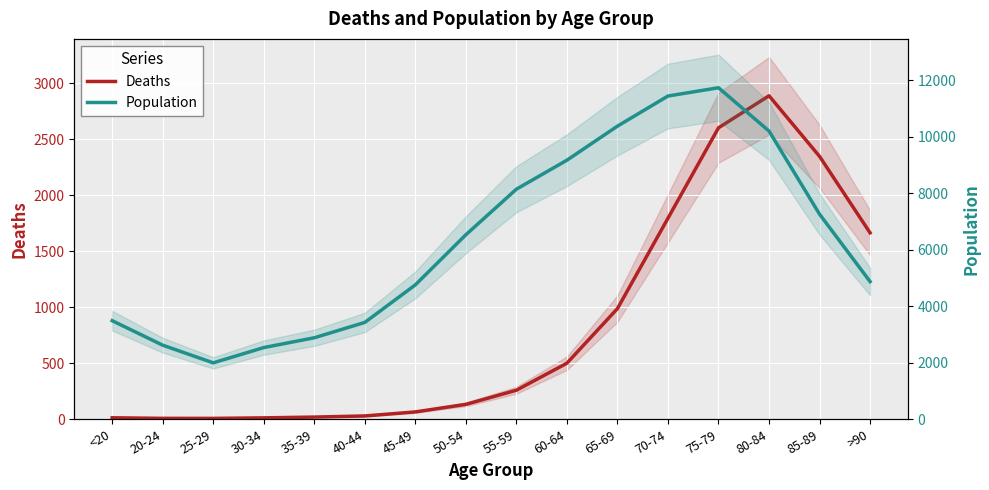

Which has a higher value, 40-44 or 25-29?

40-44